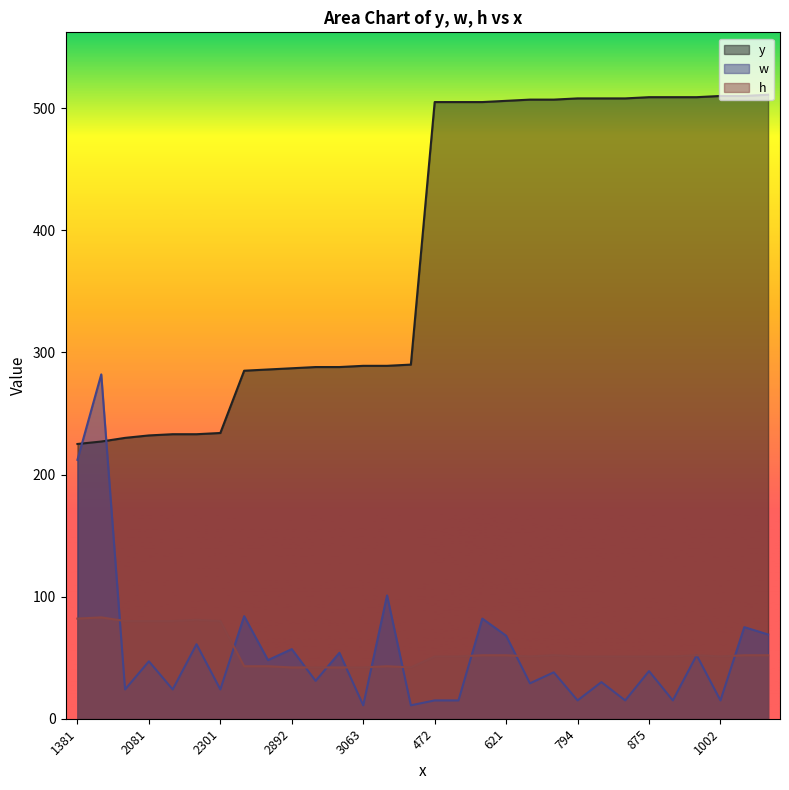

True or false: w and y intersect in this chart.

True